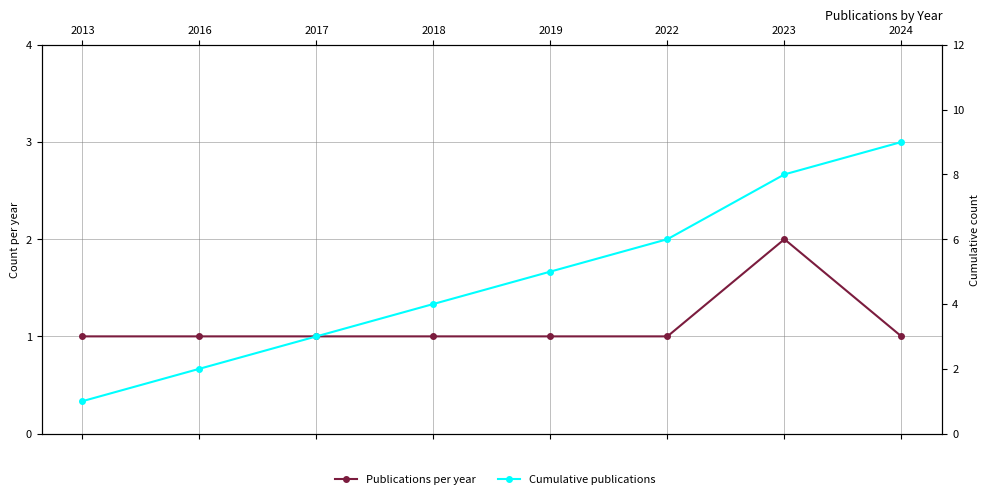

Rank the categories by Cumulative publications value from highest to lowest.

2024, 2023, 2022, 2019, 2018, 2017, 2016, 2013